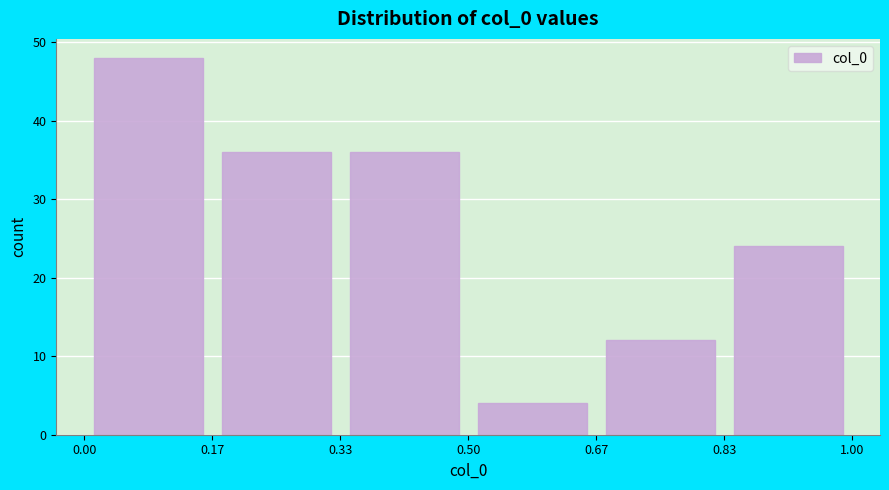

Reading left to right, transcribe this chart: for each bar, give the range it covers on the x-axis and its height. The values are not printed on the chart, so give them approximately, as read against the axis.

0.00 to 0.17: 48
0.17 to 0.33: 36
0.33 to 0.50: 36
0.50 to 0.67: 4
0.67 to 0.83: 12
0.83 to 1.00: 24